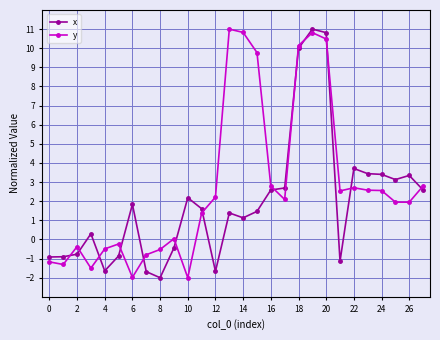

What is the highest value of the y series?

11.0